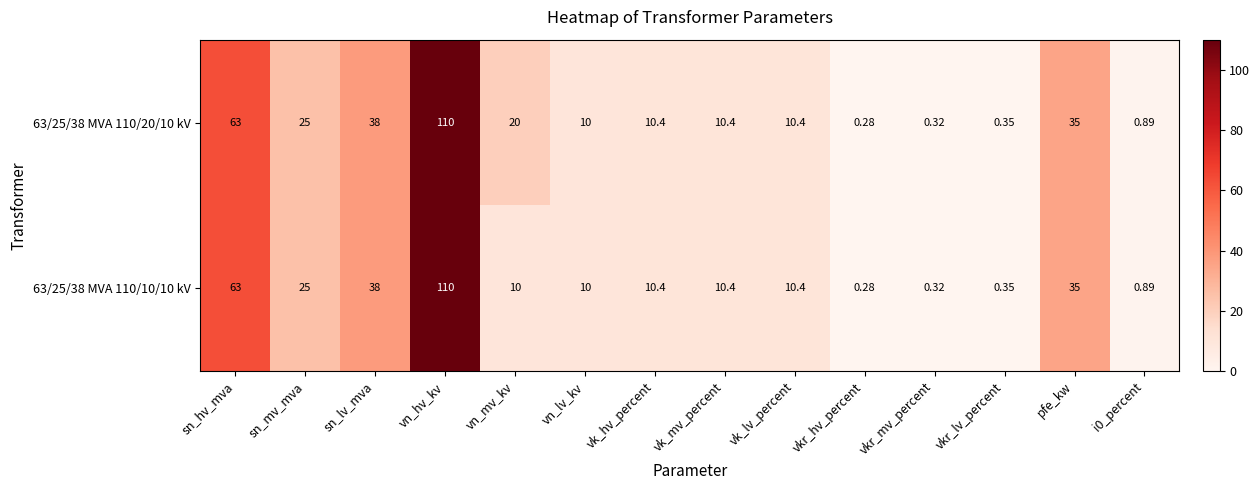

Which label corresponds to the smallest value in the chart?

vkr_hv_percent